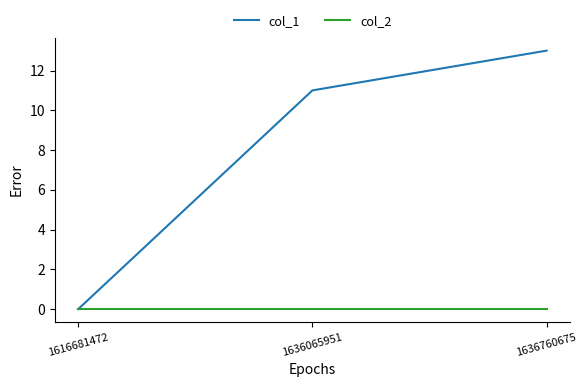

True or false: col_1 has a value of 11 at 1636065951.

True